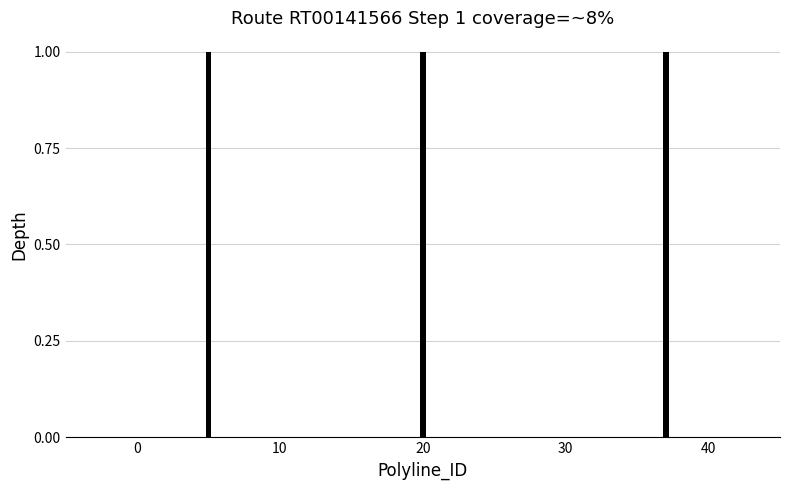

Is it true that the value at 19 is 4?

False